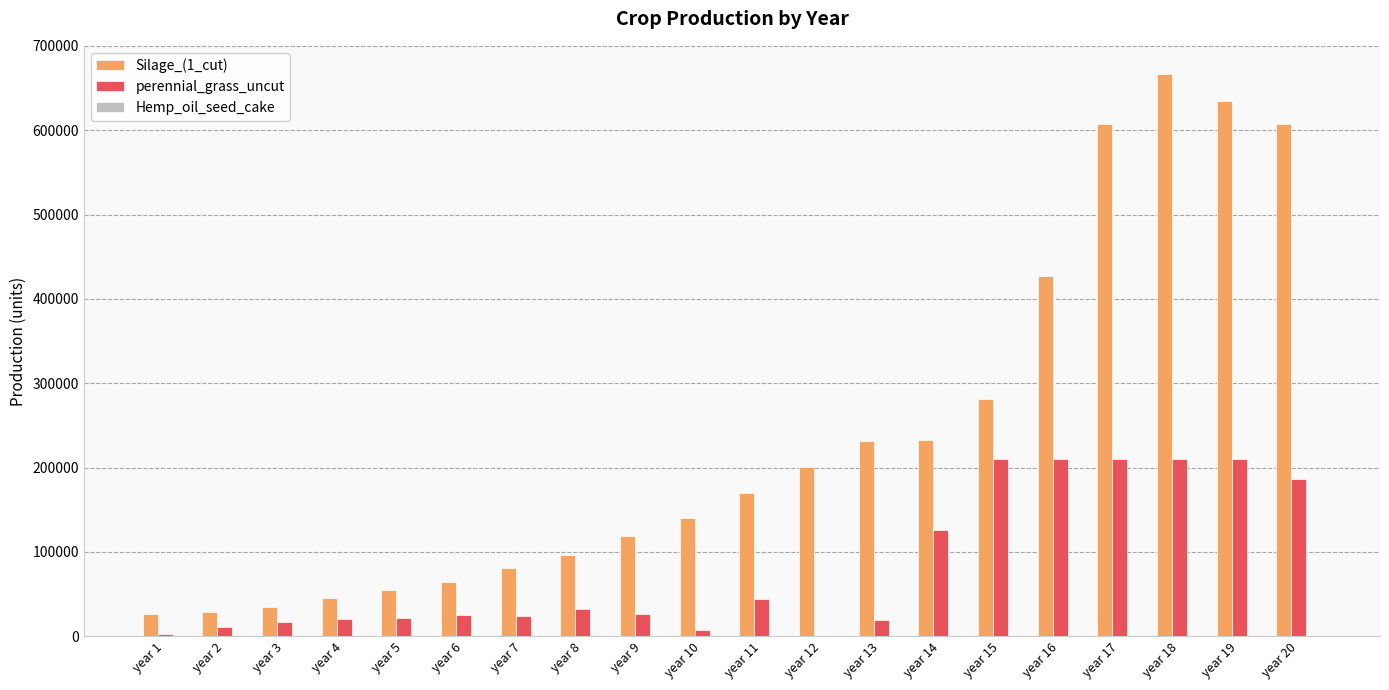

What is the greatest value displayed?

666727